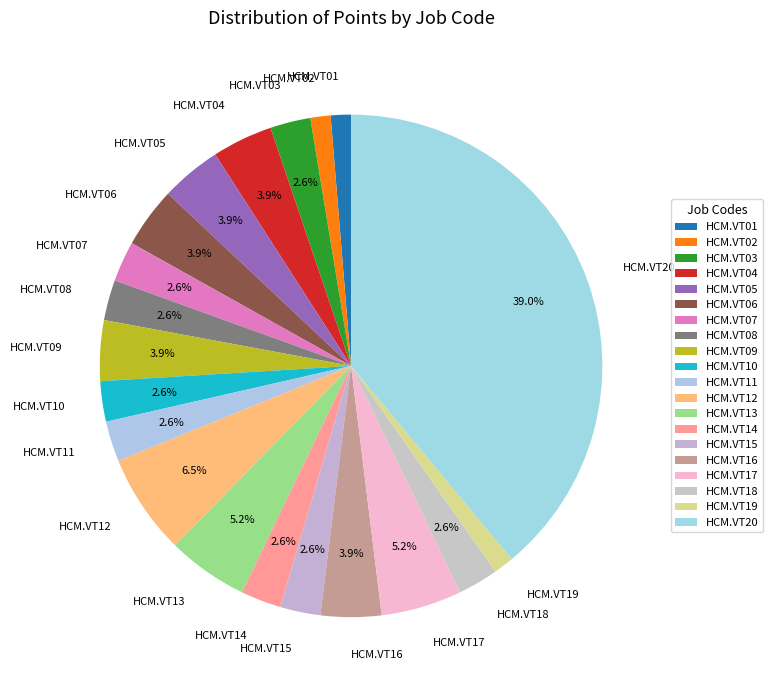

What is the largest slice in the pie chart?

HCM.VT20